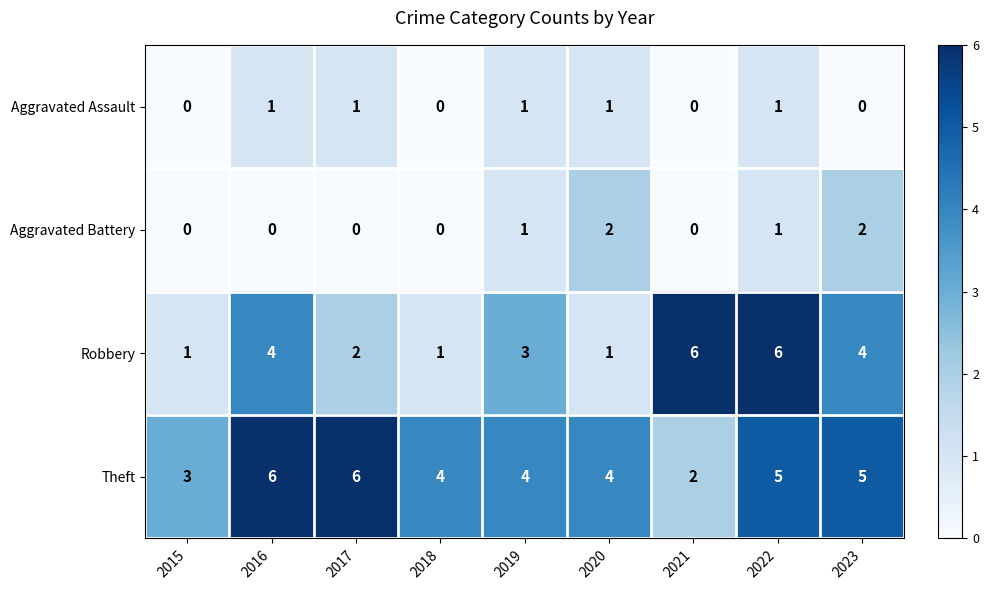

What is the total value across all series at 2020?

8